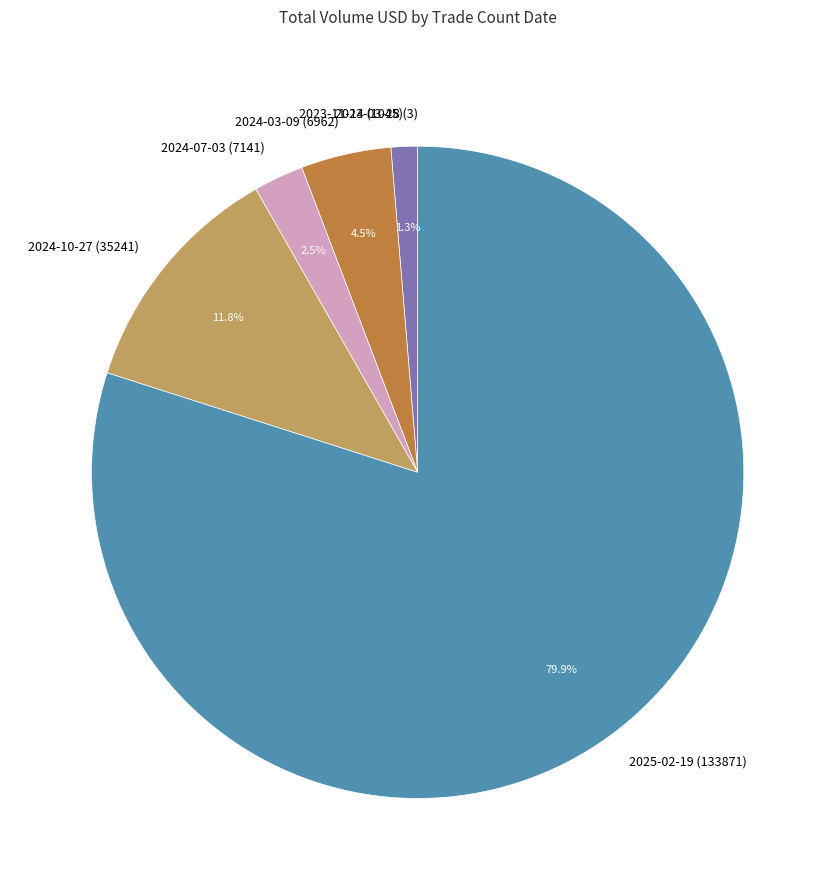

Which category accounts for the majority?

2025-02-19 (133871)